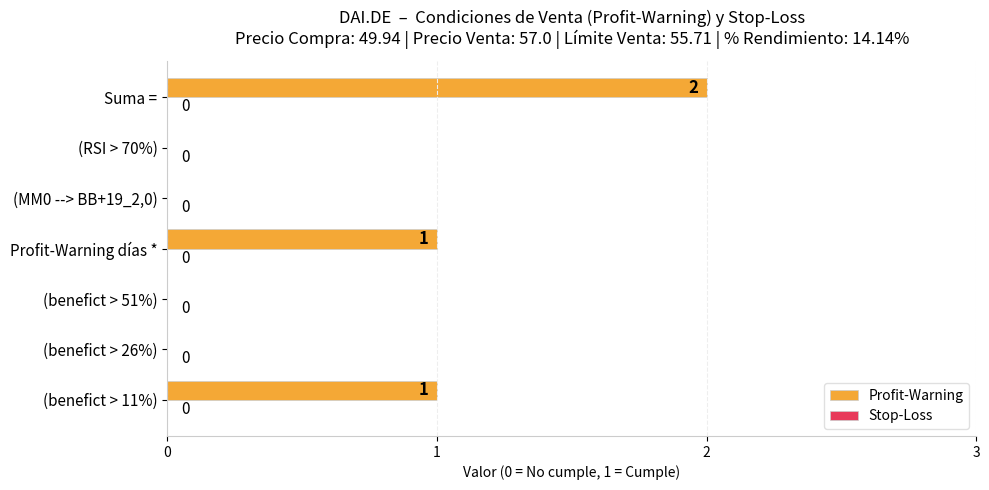

What is the sum of all values?

4